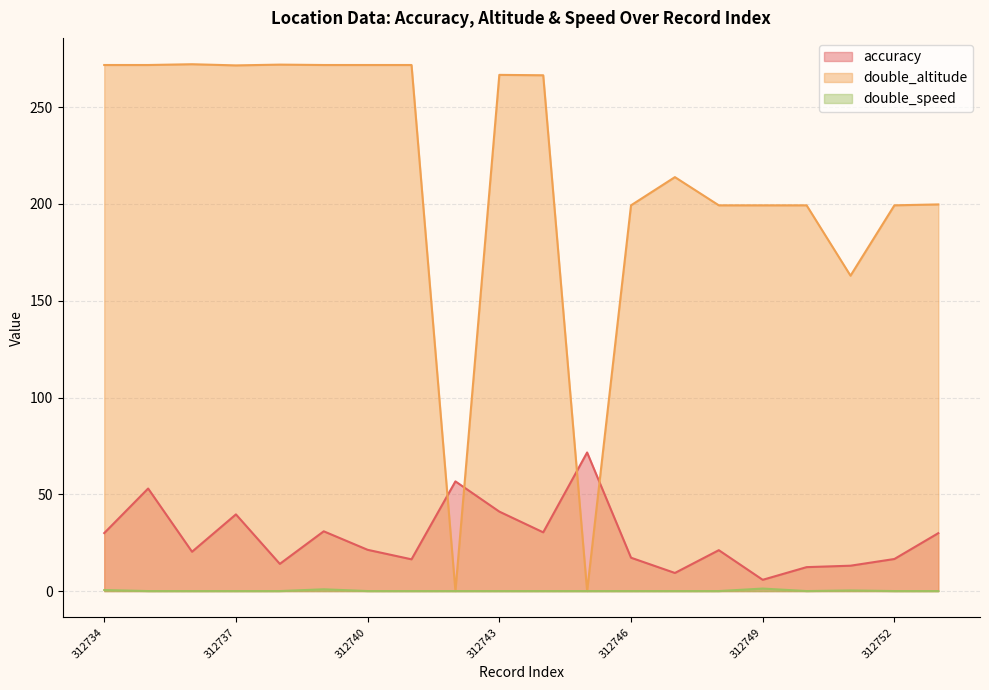

Between 312738 and 312740, which series saw the biggest shift?

accuracy